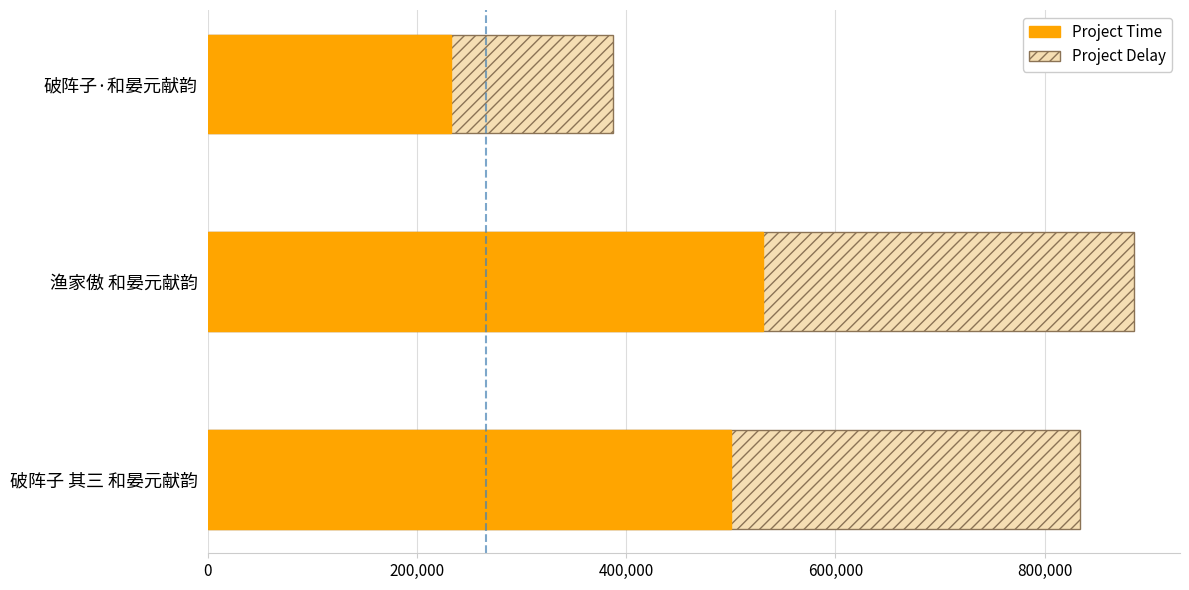

Count the number of categories in the chart.

3